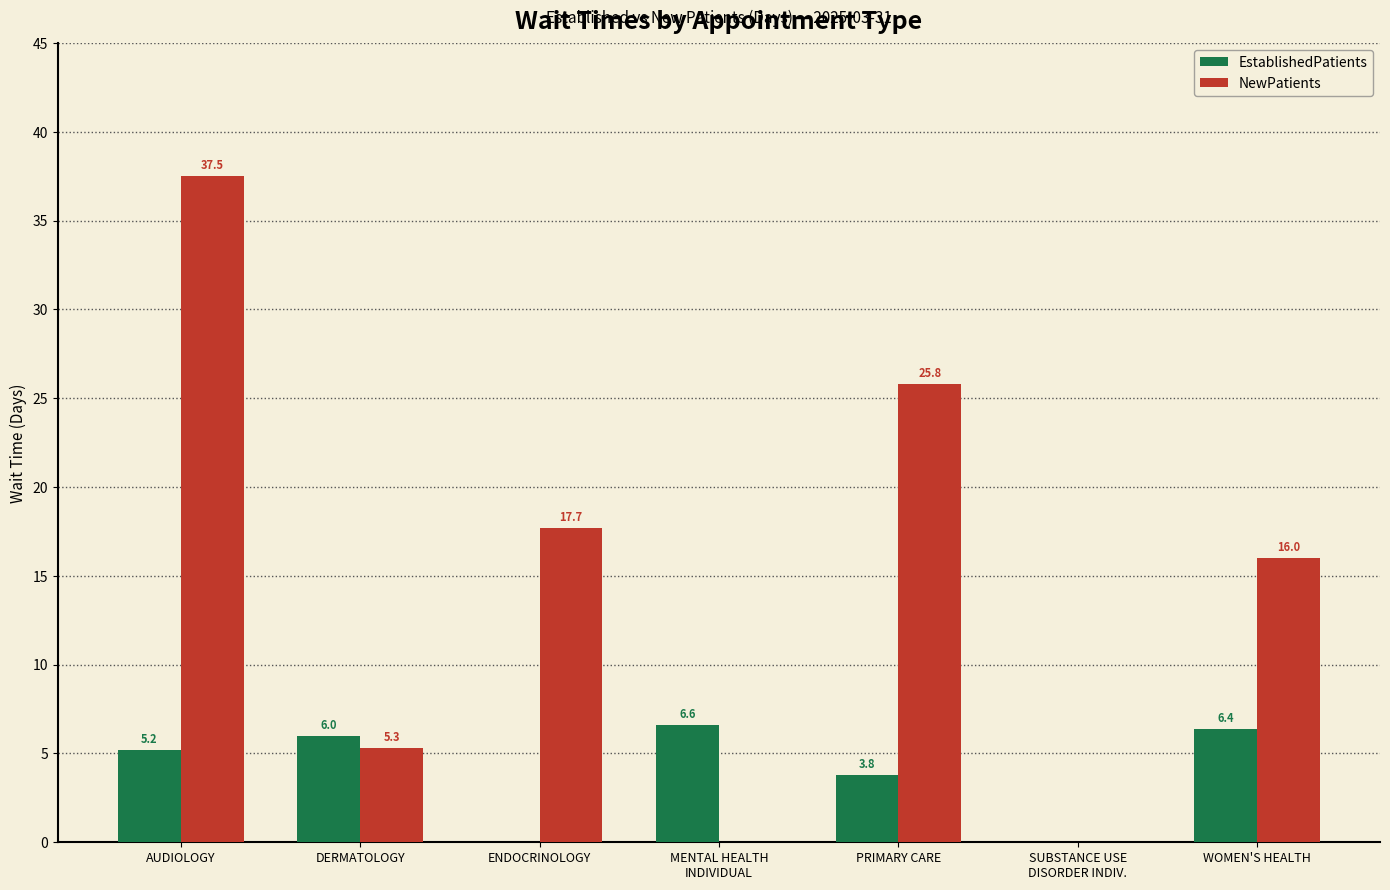

How many positive values does the NewPatients series have?

5